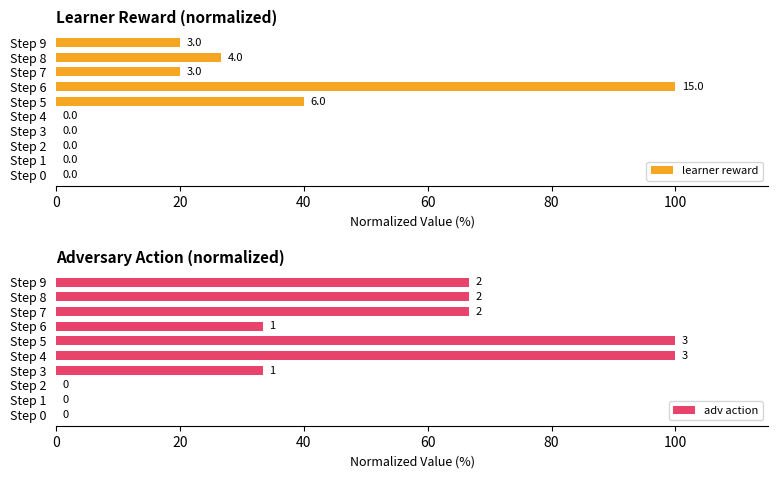

Rank the series by their maximum value, from lowest to highest.

learner reward, adv action